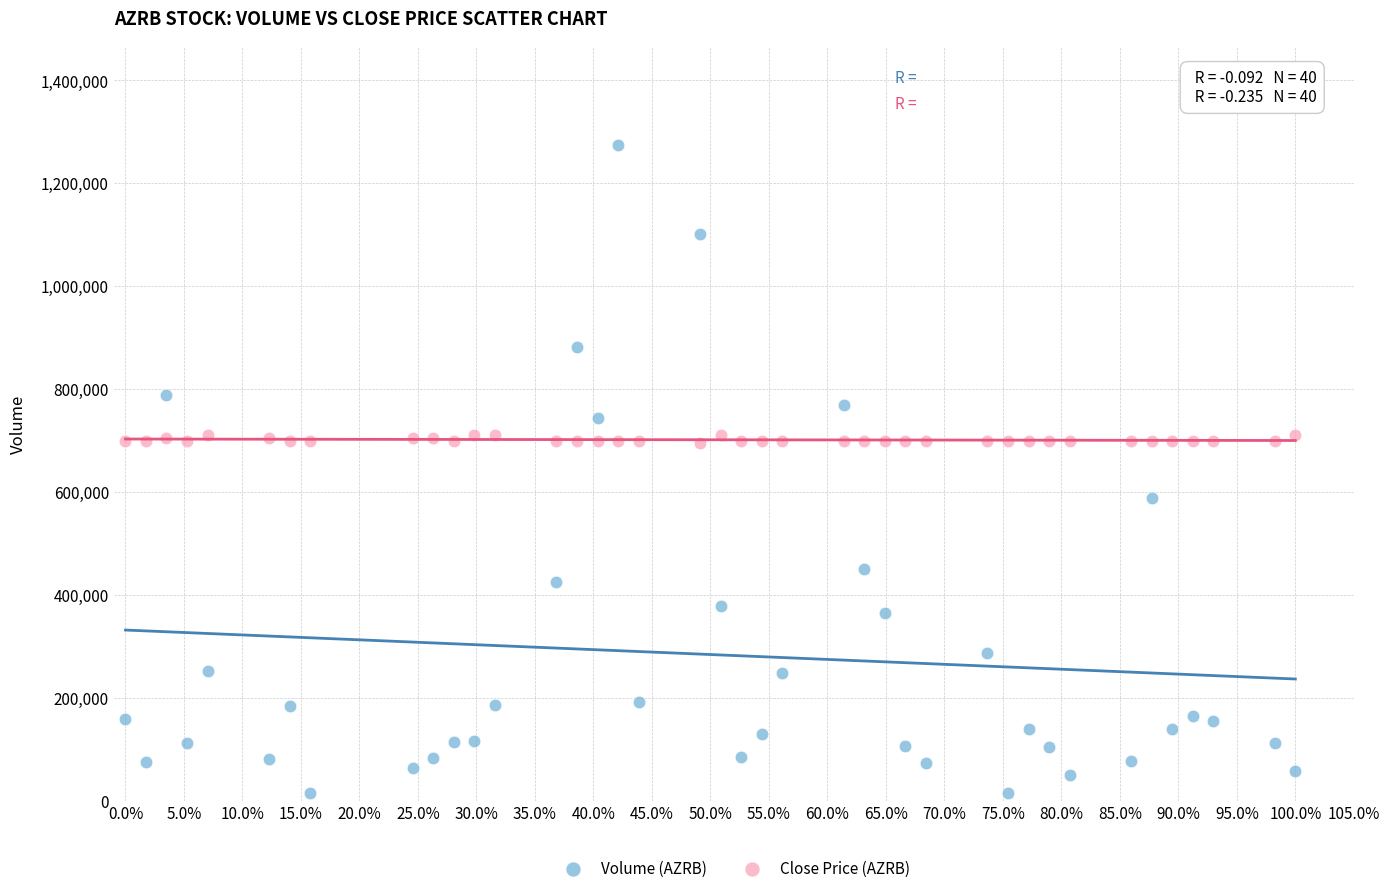

What are all the series names shown in the legend?

Volume (AZRB), Close Price (AZRB)